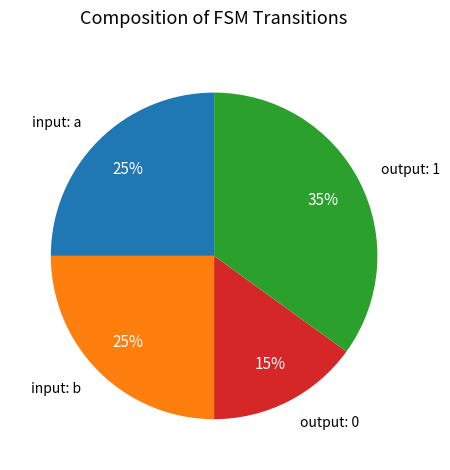

Is it true that input: b is 25% of the pie?

True